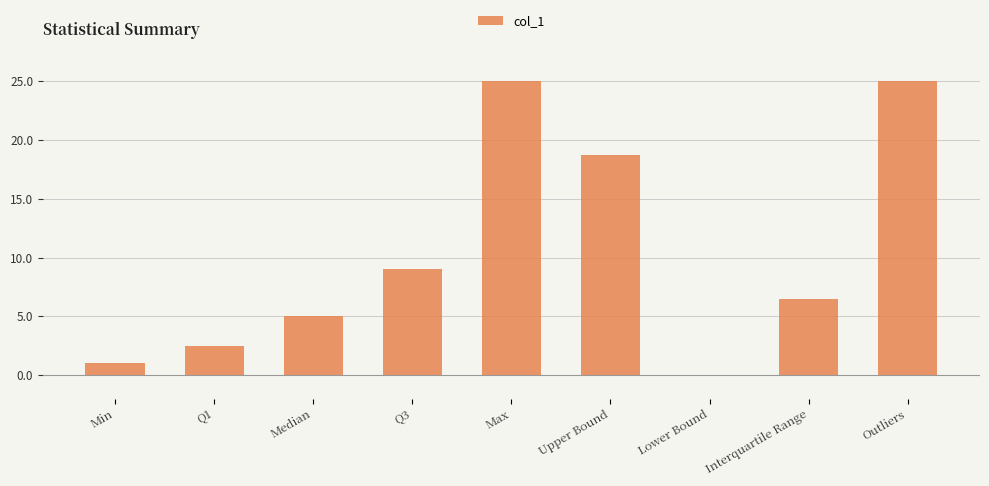

The chart shows a value of 0.0 at Lower Bound. True or false?

True